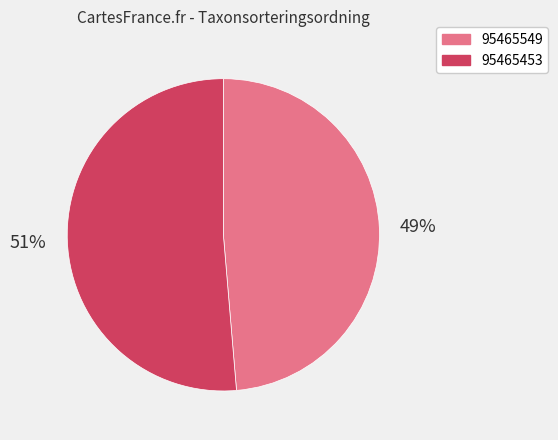

To the nearest percent, what portion does 95465549 represent?

49%